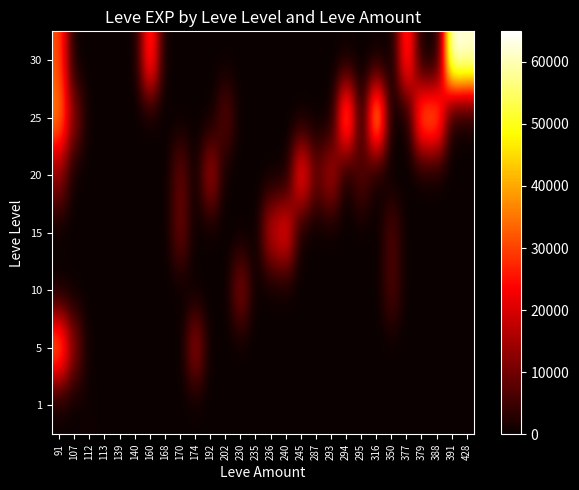

How many series are shown in this chart?

7